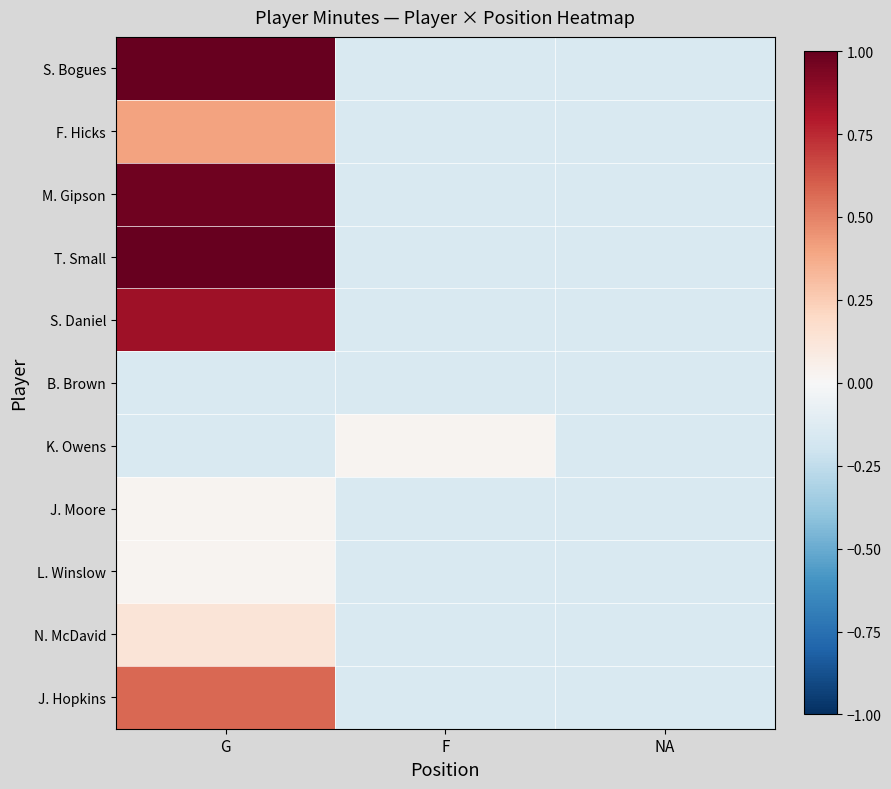

At how many categories does at least one series exceed 0?

2